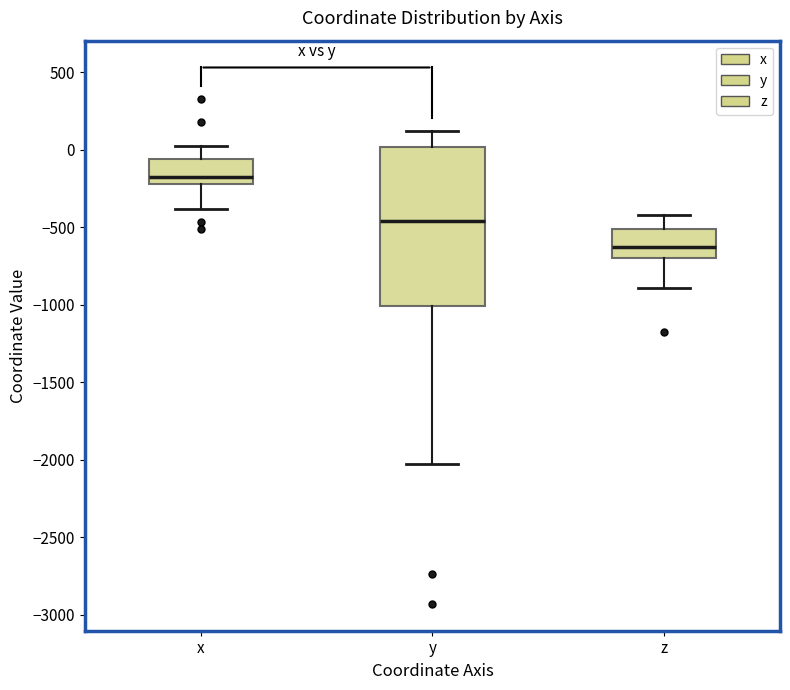

Which box has the highest median line?

x